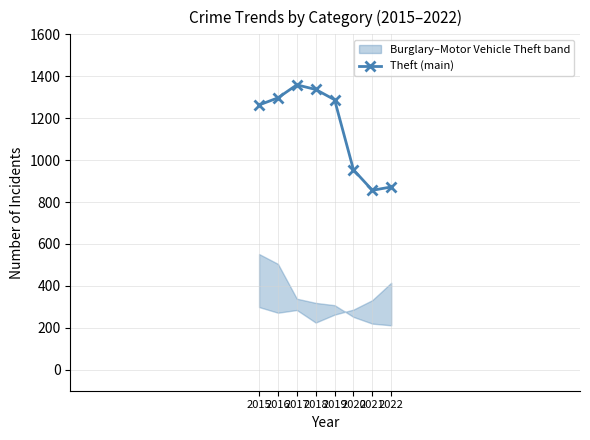

How many values exceed 1288?

3